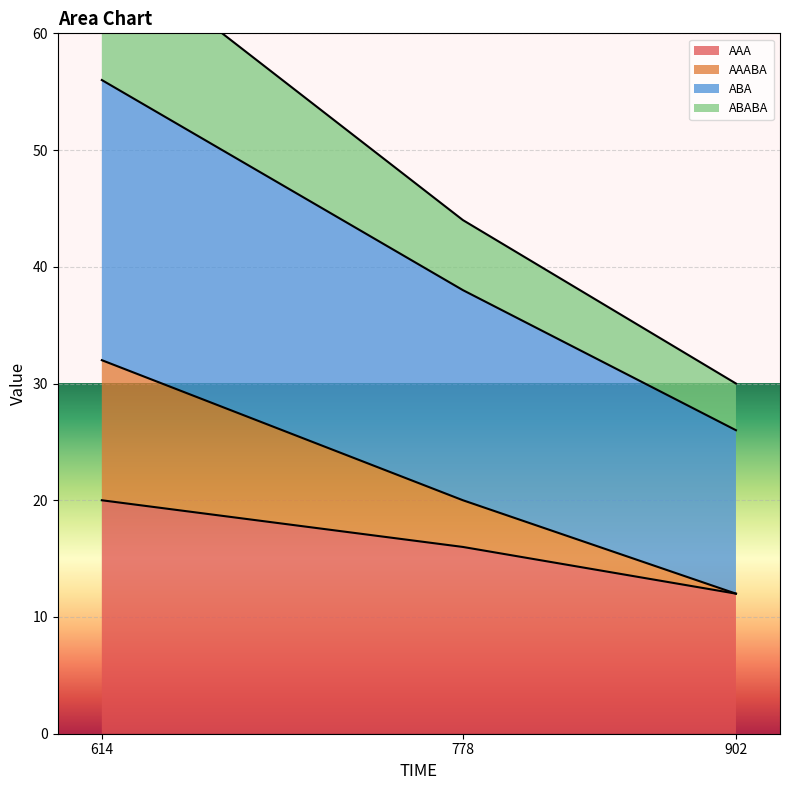

At which label does AAA reach its peak?

614